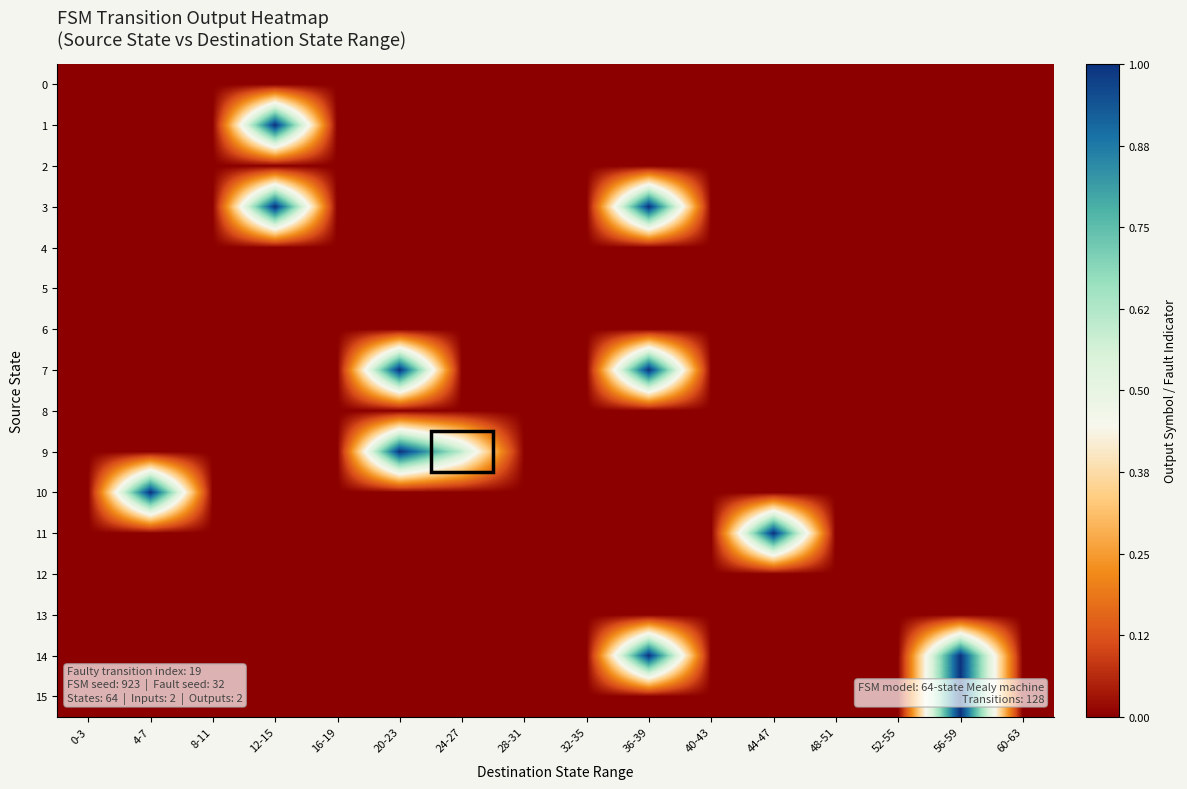

Reading left to right, transcribe all the data shown in this chart.

0: 0-3=0.0	4-7=0.0	8-11=0.0	12-15=0.0	16-19=0.0	20-23=0.0	24-27=0.0	28-31=0.0	32-35=0.0	36-39=0.0	40-43=0.0	44-47=0.0	48-51=0.0	52-55=0.0	56-59=0.0	60-63=0.0
1: 0-3=0.0	4-7=0.0	8-11=0.0	12-15=1.0	16-19=0.0	20-23=0.0	24-27=0.0	28-31=0.0	32-35=0.0	36-39=0.0	40-43=0.0	44-47=0.0	48-51=0.0	52-55=0.0	56-59=0.0	60-63=0.0
2: 0-3=0.0	4-7=0.0	8-11=0.0	12-15=0.0	16-19=0.0	20-23=0.0	24-27=0.0	28-31=0.0	32-35=0.0	36-39=0.0	40-43=0.0	44-47=0.0	48-51=0.0	52-55=0.0	56-59=0.0	60-63=0.0
3: 0-3=0.0	4-7=0.0	8-11=0.0	12-15=1.0	16-19=0.0	20-23=0.0	24-27=0.0	28-31=0.0	32-35=0.0	36-39=1.0	40-43=0.0	44-47=0.0	48-51=0.0	52-55=0.0	56-59=0.0	60-63=0.0
4: 0-3=0.0	4-7=0.0	8-11=0.0	12-15=0.0	16-19=0.0	20-23=0.0	24-27=0.0	28-31=0.0	32-35=0.0	36-39=0.0	40-43=0.0	44-47=0.0	48-51=0.0	52-55=0.0	56-59=0.0	60-63=0.0
5: 0-3=0.0	4-7=0.0	8-11=0.0	12-15=0.0	16-19=0.0	20-23=0.0	24-27=0.0	28-31=0.0	32-35=0.0	36-39=0.0	40-43=0.0	44-47=0.0	48-51=0.0	52-55=0.0	56-59=0.0	60-63=0.0
6: 0-3=0.0	4-7=0.0	8-11=0.0	12-15=0.0	16-19=0.0	20-23=0.0	24-27=0.0	28-31=0.0	32-35=0.0	36-39=0.0	40-43=0.0	44-47=0.0	48-51=0.0	52-55=0.0	56-59=0.0	60-63=0.0
7: 0-3=0.0	4-7=0.0	8-11=0.0	12-15=0.0	16-19=0.0	20-23=1.0	24-27=0.0	28-31=0.0	32-35=0.0	36-39=1.0	40-43=0.0	44-47=0.0	48-51=0.0	52-55=0.0	56-59=0.0	60-63=0.0
8: 0-3=0.0	4-7=0.0	8-11=0.0	12-15=0.0	16-19=0.0	20-23=0.0	24-27=0.0	28-31=0.0	32-35=0.0	36-39=0.0	40-43=0.0	44-47=0.0	48-51=0.0	52-55=0.0	56-59=0.0	60-63=0.0
9: 0-3=0.0	4-7=0.0	8-11=0.0	12-15=0.0	16-19=0.0	20-23=1.0	24-27=0.6	28-31=0.0	32-35=0.0	36-39=0.0	40-43=0.0	44-47=0.0	48-51=0.0	52-55=0.0	56-59=0.0	60-63=0.0
10: 0-3=0.0	4-7=1.0	8-11=0.0	12-15=0.0	16-19=0.0	20-23=0.0	24-27=0.0	28-31=0.0	32-35=0.0	36-39=0.0	40-43=0.0	44-47=0.0	48-51=0.0	52-55=0.0	56-59=0.0	60-63=0.0
11: 0-3=0.0	4-7=0.0	8-11=0.0	12-15=0.0	16-19=0.0	20-23=0.0	24-27=0.0	28-31=0.0	32-35=0.0	36-39=0.0	40-43=0.0	44-47=1.0	48-51=0.0	52-55=0.0	56-59=0.0	60-63=0.0
12: 0-3=0.0	4-7=0.0	8-11=0.0	12-15=0.0	16-19=0.0	20-23=0.0	24-27=0.0	28-31=0.0	32-35=0.0	36-39=0.0	40-43=0.0	44-47=0.0	48-51=0.0	52-55=0.0	56-59=0.0	60-63=0.0
13: 0-3=0.0	4-7=0.0	8-11=0.0	12-15=0.0	16-19=0.0	20-23=0.0	24-27=0.0	28-31=0.0	32-35=0.0	36-39=0.0	40-43=0.0	44-47=0.0	48-51=0.0	52-55=0.0	56-59=0.0	60-63=0.0
14: 0-3=0.0	4-7=0.0	8-11=0.0	12-15=0.0	16-19=0.0	20-23=0.0	24-27=0.0	28-31=0.0	32-35=0.0	36-39=1.0	40-43=0.0	44-47=0.0	48-51=0.0	52-55=0.0	56-59=1.0	60-63=0.0
15: 0-3=0.0	4-7=0.0	8-11=0.0	12-15=0.0	16-19=0.0	20-23=0.0	24-27=0.0	28-31=0.0	32-35=0.0	36-39=0.0	40-43=0.0	44-47=0.0	48-51=0.0	52-55=0.0	56-59=1.0	60-63=0.0